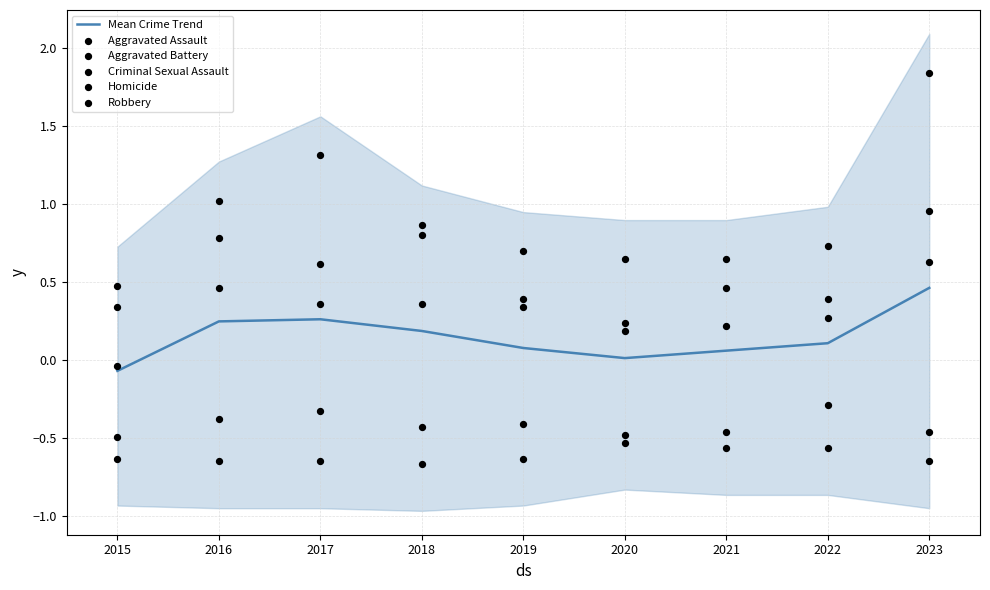

Which series has the widest spread of Y values?

Robbery